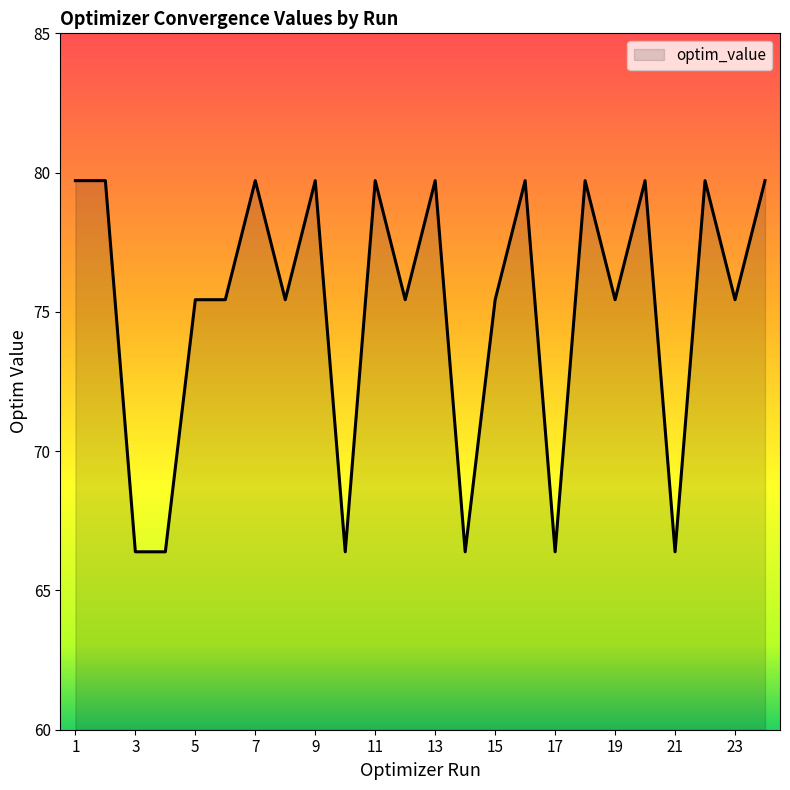

Does the chart have visible grid lines?

No